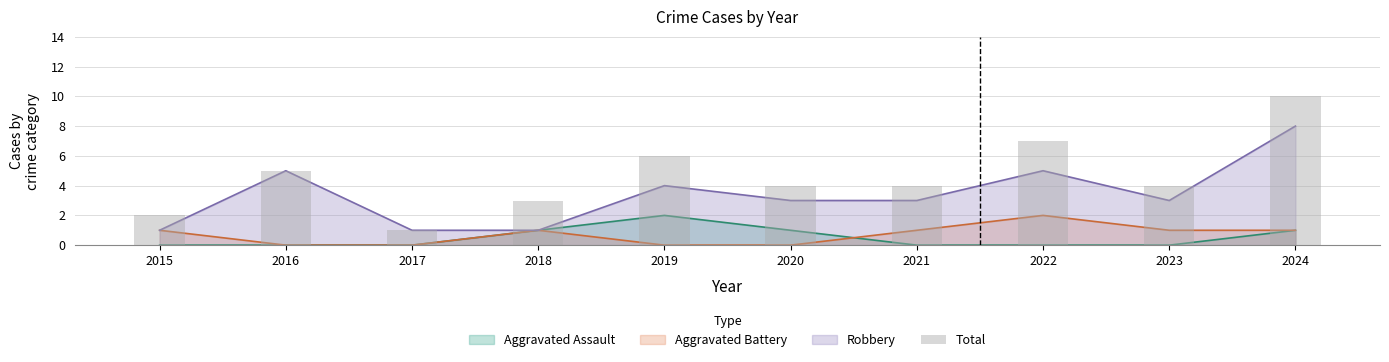

What value does the data have at 2016?

5